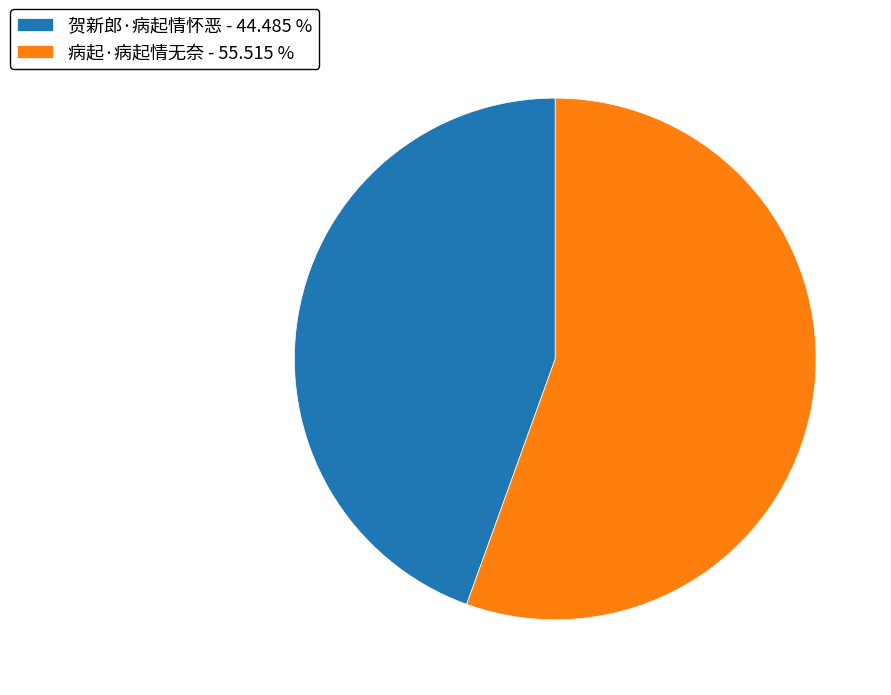

Does any single category account for the majority?

Yes